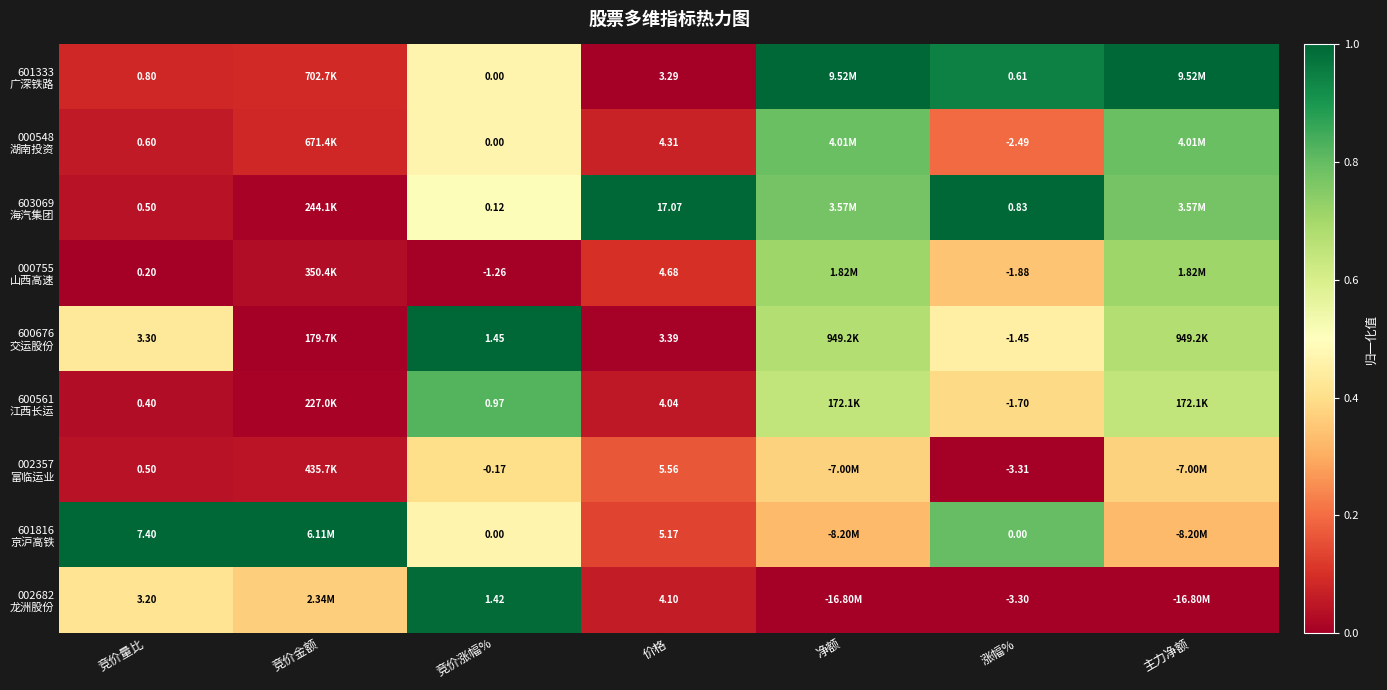

What is the difference between the highest and lowest values at 净额?

1.0